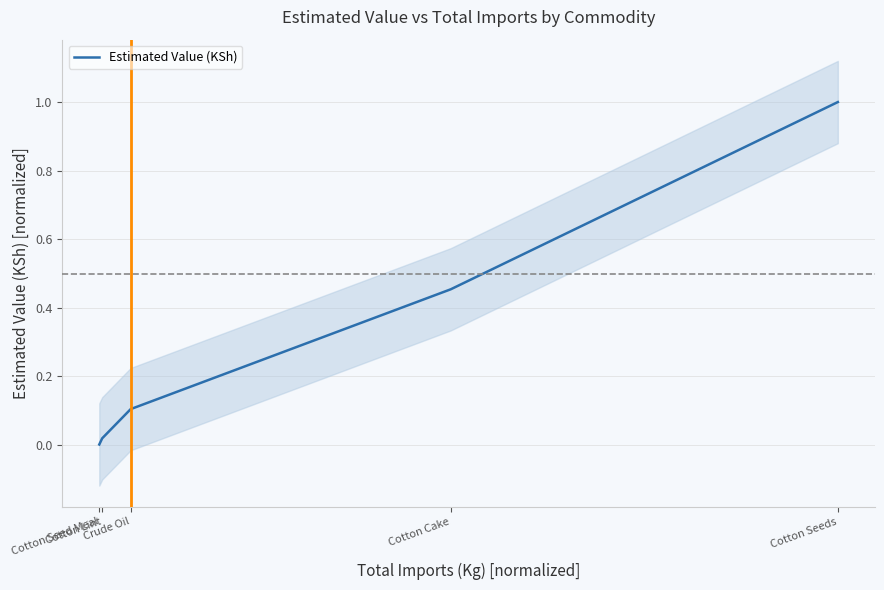

What position from the left is Cotton Lint?

2